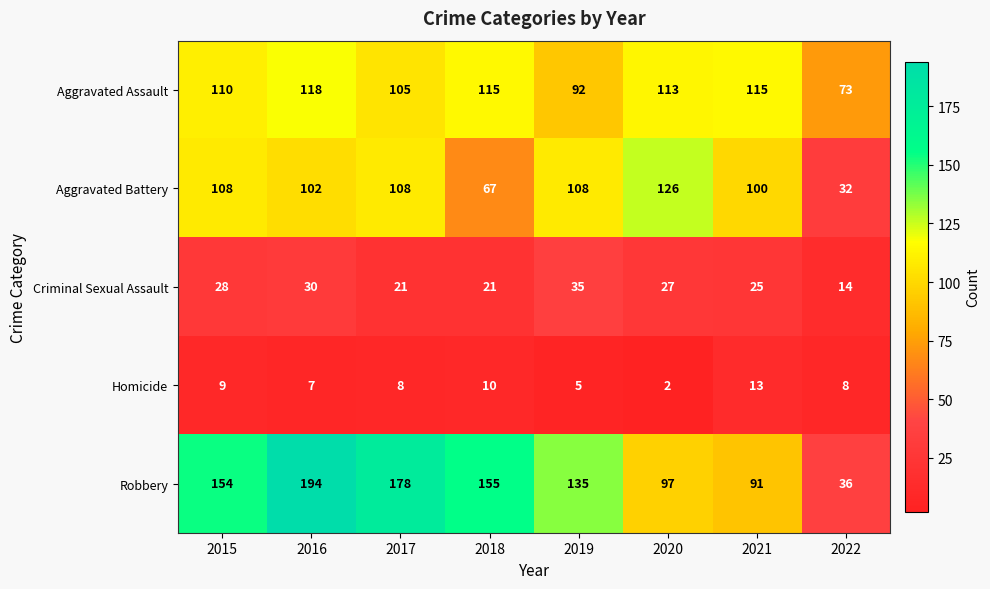

What is the greatest value displayed?

194